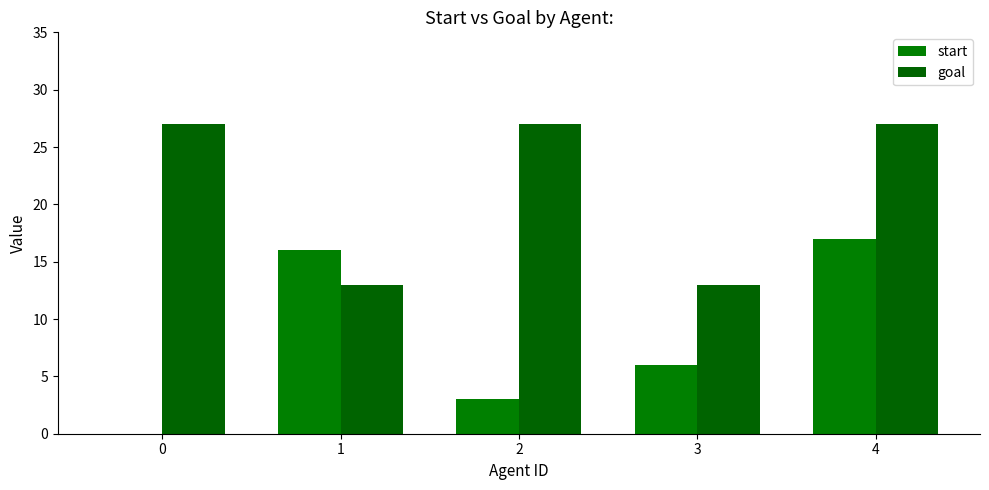

List the labels in order of start value, smallest first.

0, 2, 3, 1, 4